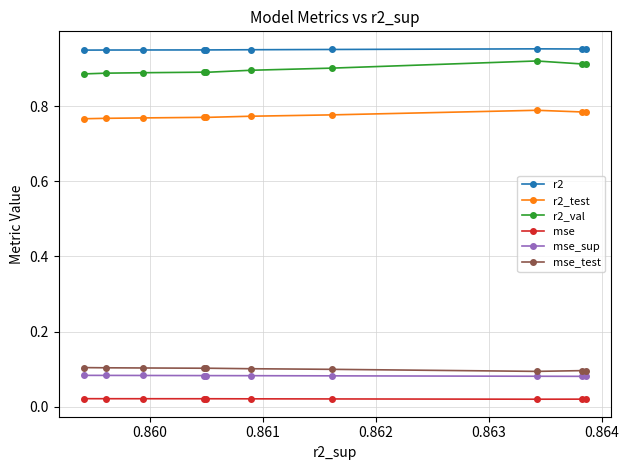

How many mse_sup values are between 0 and 1?

10